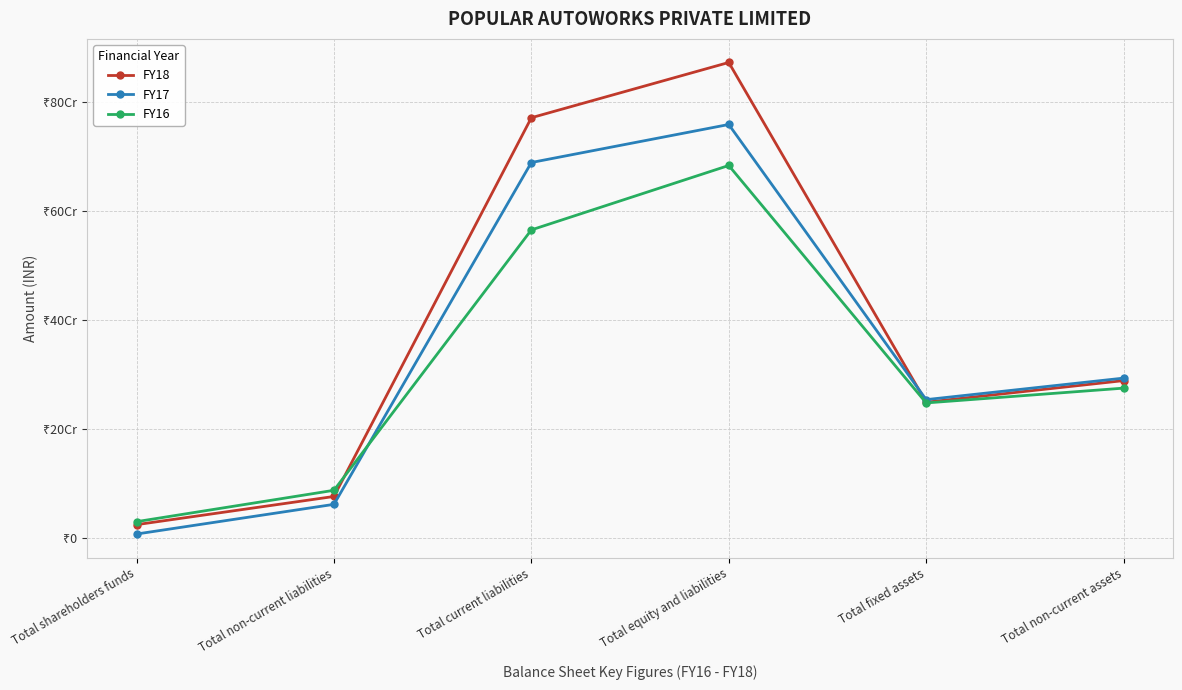

Where does the FY17 series first go above 293570000?

Total current liabilities